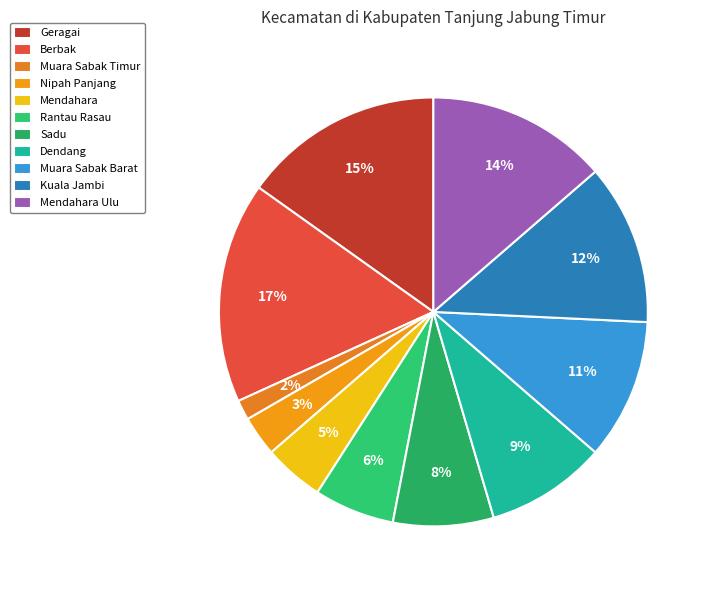

To the nearest percent, what is the difference between the largest and smallest slice percentages?

15%